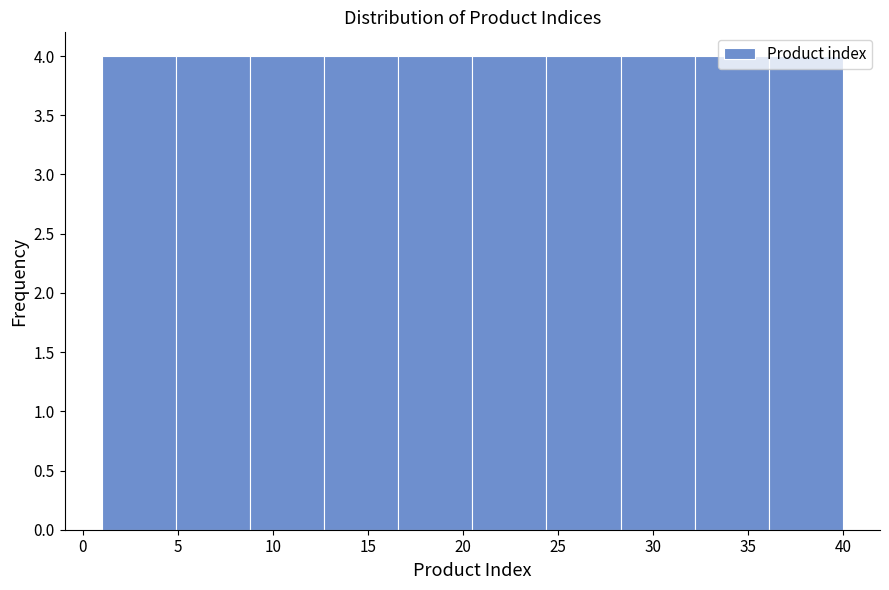

Reading left to right, list every bar in this chart as the range it spans on the x-axis followed by its height. Neither the bar edges nor the heights are printed on the chart, so give them approximately, as read against the axes.

1.0 to 4.9: 4
4.9 to 8.8: 4
8.8 to 12.7: 4
12.7 to 16.6: 4
16.6 to 20.5: 4
20.5 to 24.4: 4
24.4 to 28.3: 4
28.3 to 32.2: 4
32.2 to 36.1: 4
36.1 to 40.0: 4